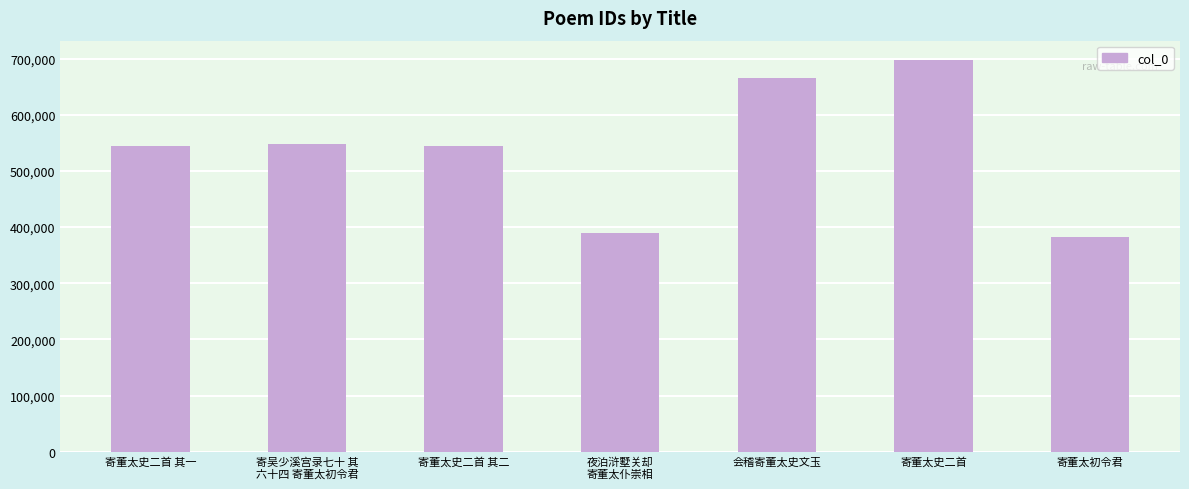

What is the difference between the maximum and second lowest values?

306815